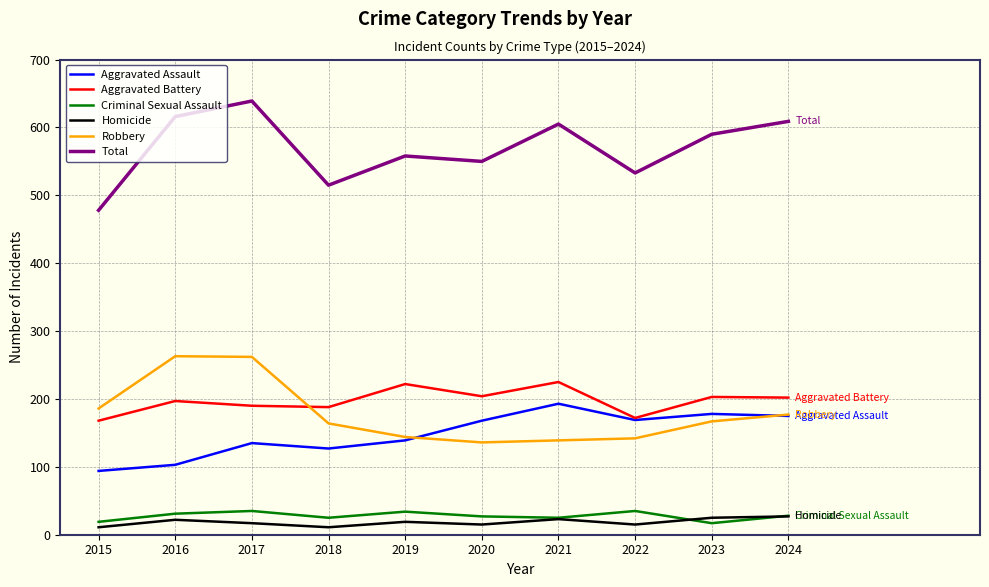

What is the highest value of the Aggravated Assault series?

193